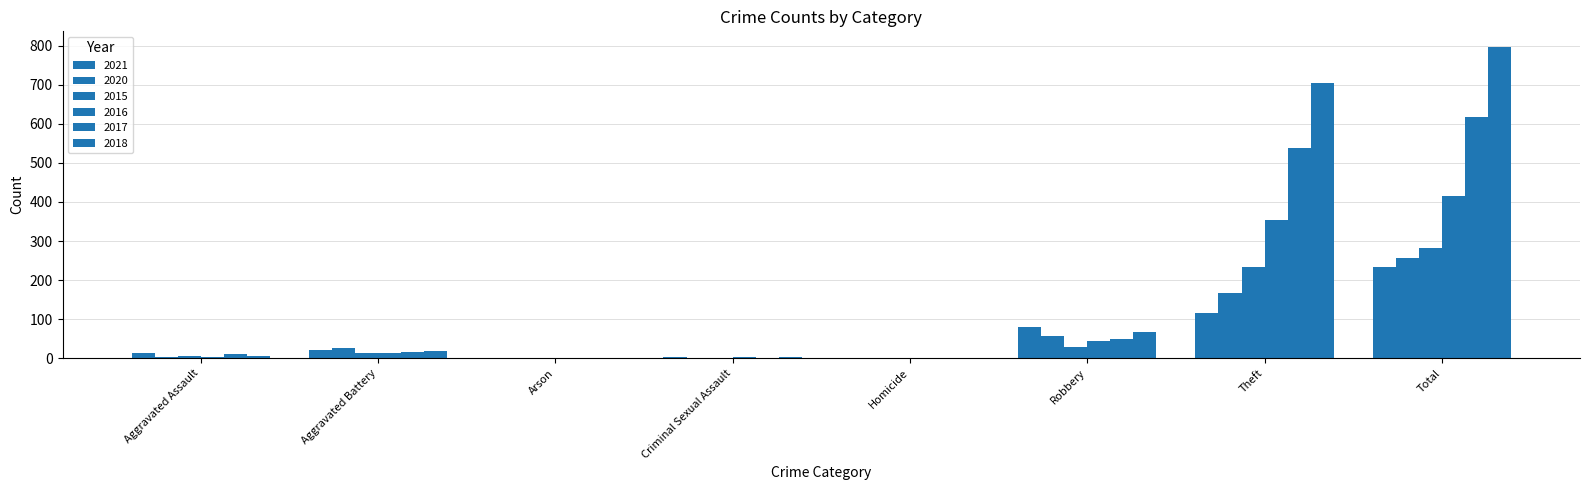

How many groups of bars are there?

8